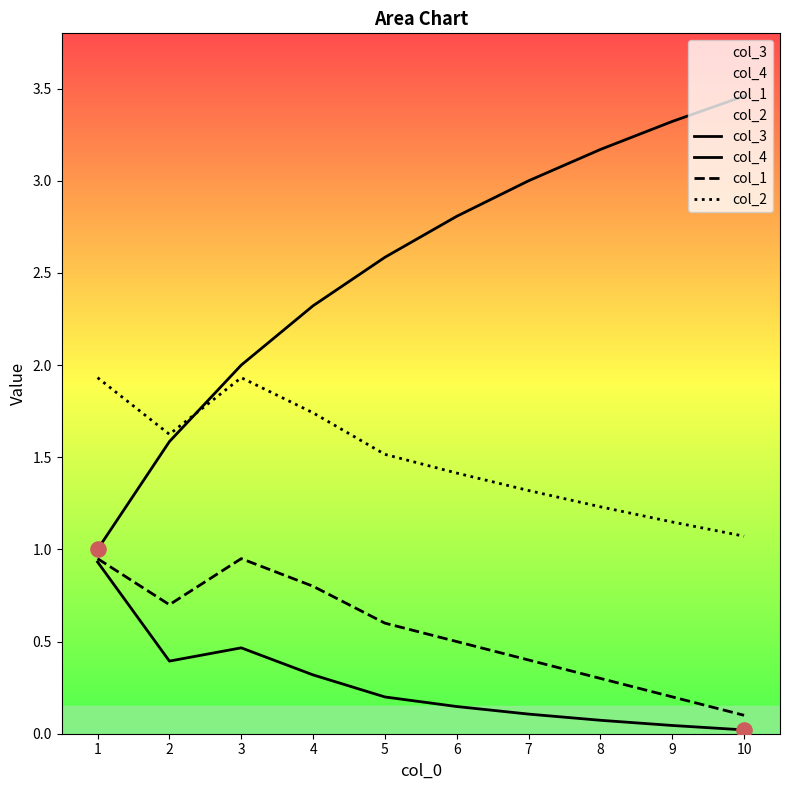

Which series has the widest spread of Y values?

col_3